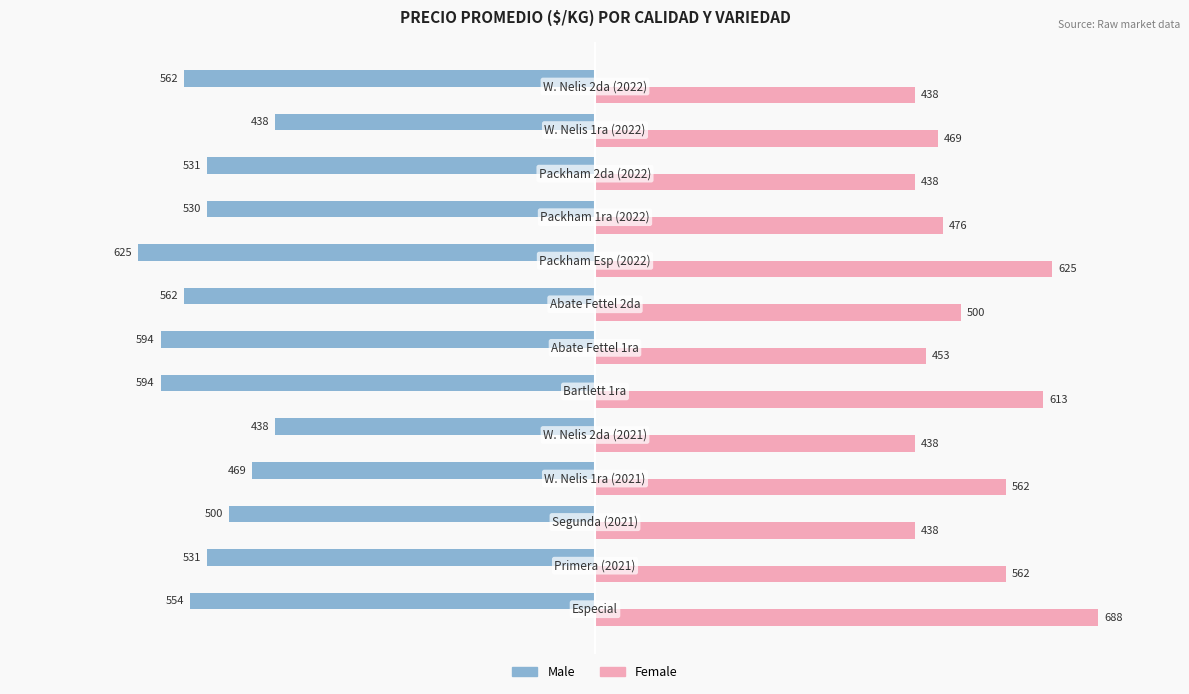

What is the greatest value displayed?

688